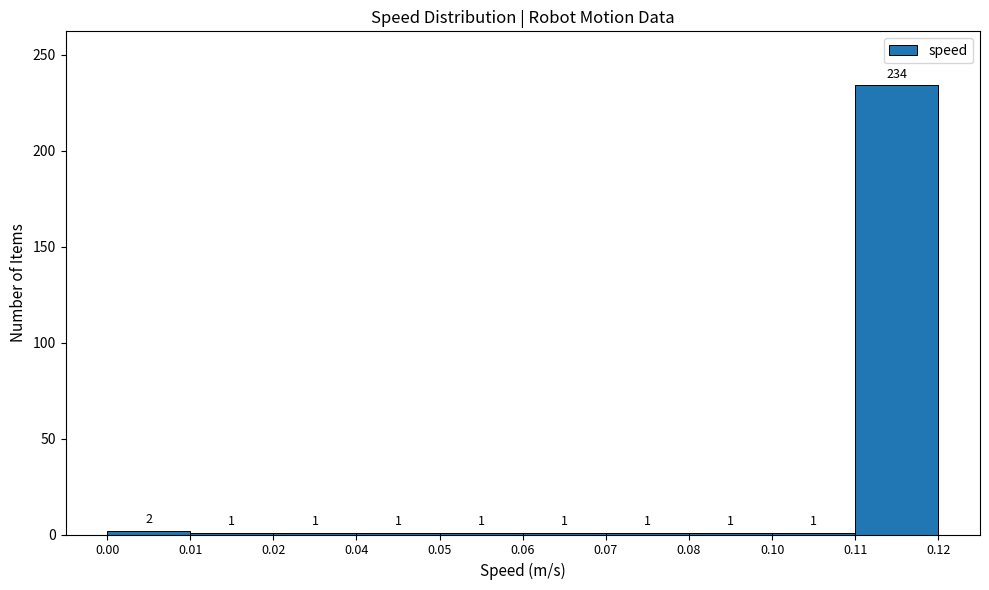

Reading left to right, extract all data points from this chart.

0.00=2	0.01=1	0.02=1	0.04=1	0.05=1	0.06=1	0.07=1	0.08=1	0.10=1	0.11=234